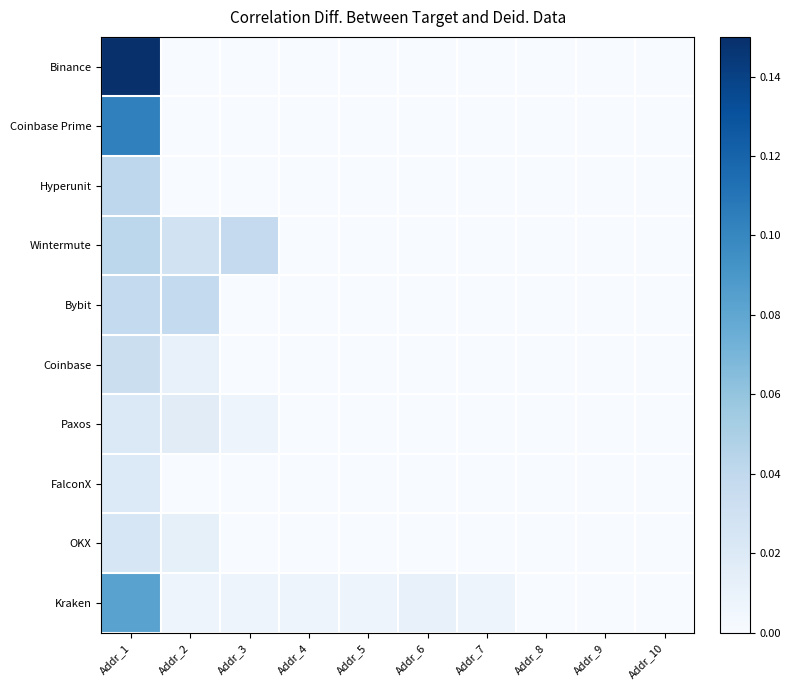

Reading right to left, extract all data points from this chart.

Binance: Addr_10=0.0	Addr_9=0.0	Addr_8=0.0	Addr_7=0.0	Addr_6=0.0	Addr_5=0.0	Addr_4=0.0	Addr_3=0.0	Addr_2=0.0	Addr_1=0.1
Coinbase Prime: Addr_10=0.0	Addr_9=0.0	Addr_8=0.0	Addr_7=0.0	Addr_6=0.0	Addr_5=0.0	Addr_4=0.0	Addr_3=0.0	Addr_2=0.0	Addr_1=0.1
Hyperunit: Addr_10=0.0	Addr_9=0.0	Addr_8=0.0	Addr_7=0.0	Addr_6=0.0	Addr_5=0.0	Addr_4=0.0	Addr_3=0.0	Addr_2=0.0	Addr_1=0.0
Wintermute: Addr_10=0.0	Addr_9=0.0	Addr_8=0.0	Addr_7=0.0	Addr_6=0.0	Addr_5=0.0	Addr_4=0.0	Addr_3=0.0	Addr_2=0.0	Addr_1=0.0
Bybit: Addr_10=0.0	Addr_9=0.0	Addr_8=0.0	Addr_7=0.0	Addr_6=0.0	Addr_5=0.0	Addr_4=0.0	Addr_3=0.0	Addr_2=0.0	Addr_1=0.0
Coinbase: Addr_10=0.0	Addr_9=0.0	Addr_8=0.0	Addr_7=0.0	Addr_6=0.0	Addr_5=0.0	Addr_4=0.0	Addr_3=0.0	Addr_2=0.0	Addr_1=0.0
Paxos: Addr_10=0.0	Addr_9=0.0	Addr_8=0.0	Addr_7=0.0	Addr_6=0.0	Addr_5=0.0	Addr_4=0.0	Addr_3=0.0	Addr_2=0.0	Addr_1=0.0
FalconX: Addr_10=0.0	Addr_9=0.0	Addr_8=0.0	Addr_7=0.0	Addr_6=0.0	Addr_5=0.0	Addr_4=0.0	Addr_3=0.0	Addr_2=0.0	Addr_1=0.0
OKX: Addr_10=0.0	Addr_9=0.0	Addr_8=0.0	Addr_7=0.0	Addr_6=0.0	Addr_5=0.0	Addr_4=0.0	Addr_3=0.0	Addr_2=0.0	Addr_1=0.0
Kraken: Addr_10=0.0	Addr_9=0.0	Addr_8=0.0	Addr_7=0.0	Addr_6=0.0	Addr_5=0.0	Addr_4=0.0	Addr_3=0.0	Addr_2=0.0	Addr_1=0.1